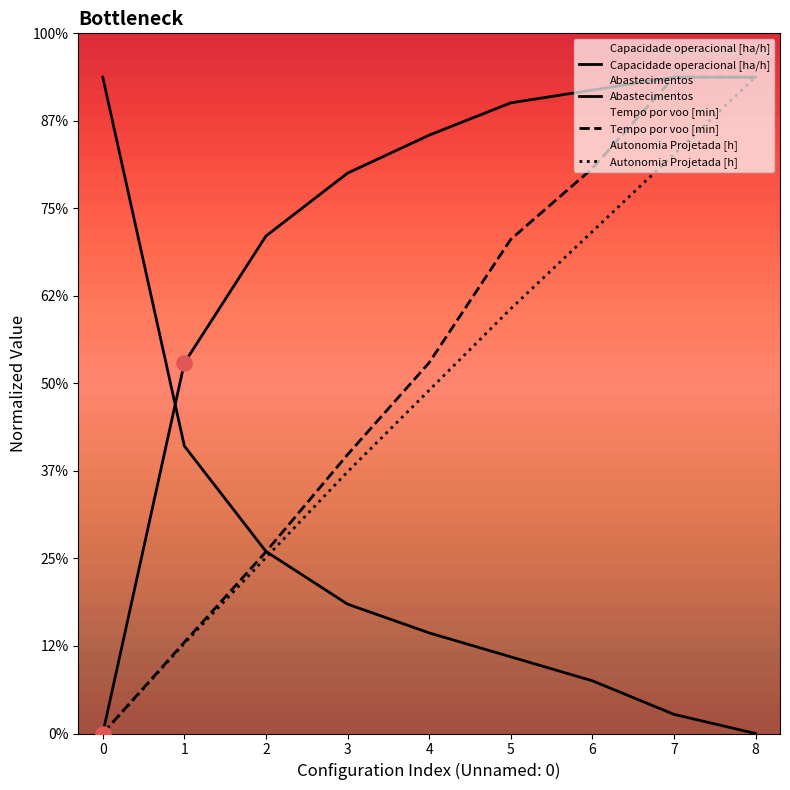

At which category is the sum across all series the highest?

8